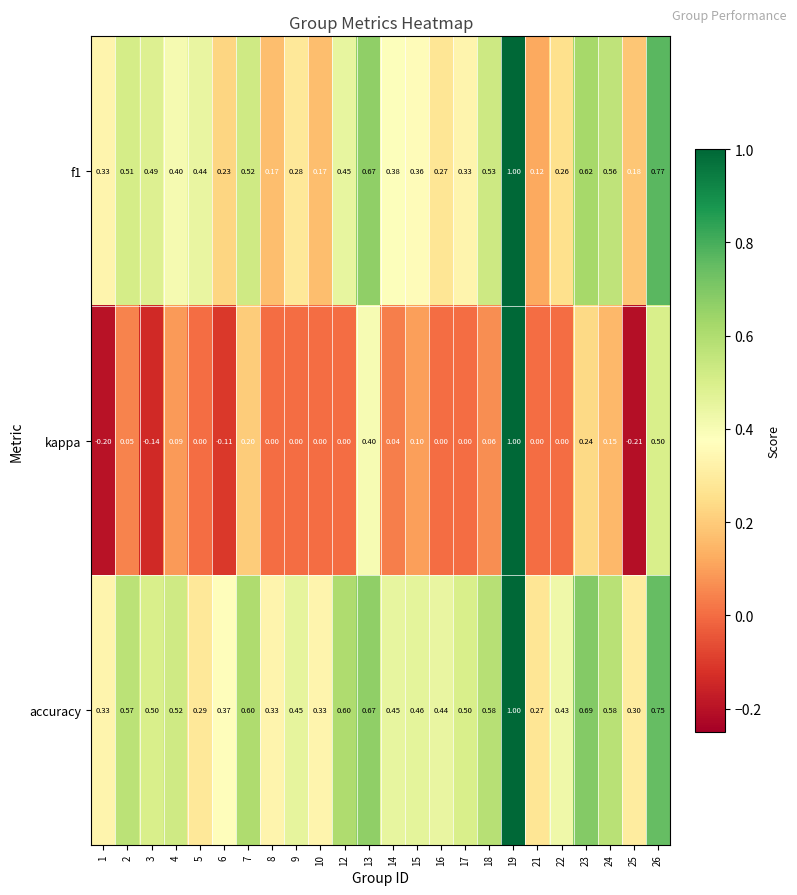

Rank the series at 10 from highest to lowest value.

accuracy, f1, kappa